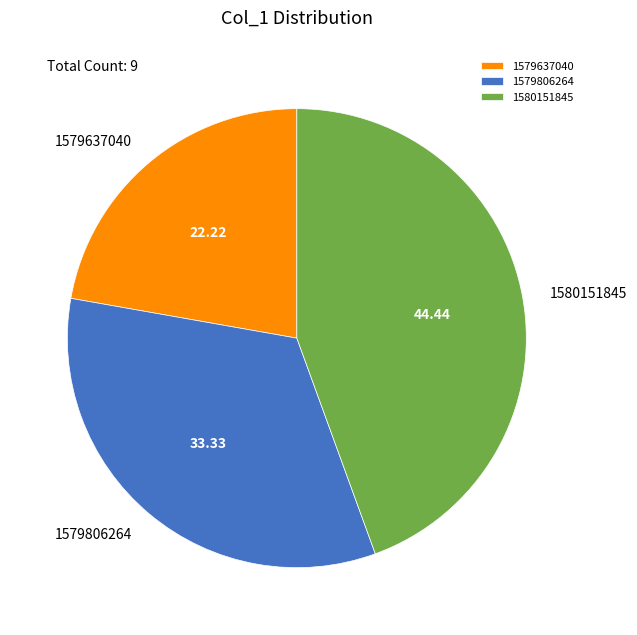

How many segments does this pie chart have?

3